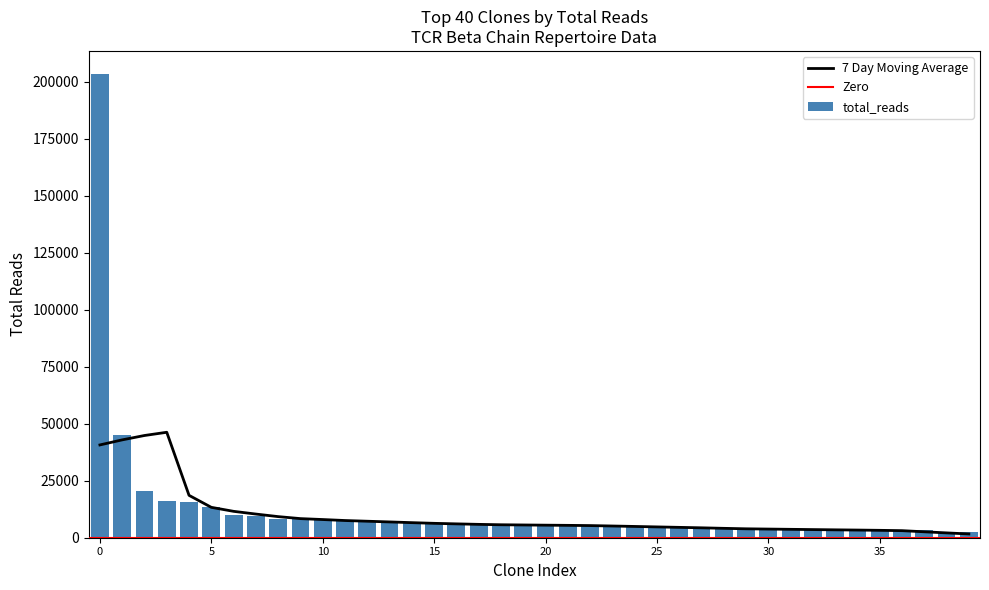

Is it true that the value at CASSYGTYQGSPLHF is 4405?

False